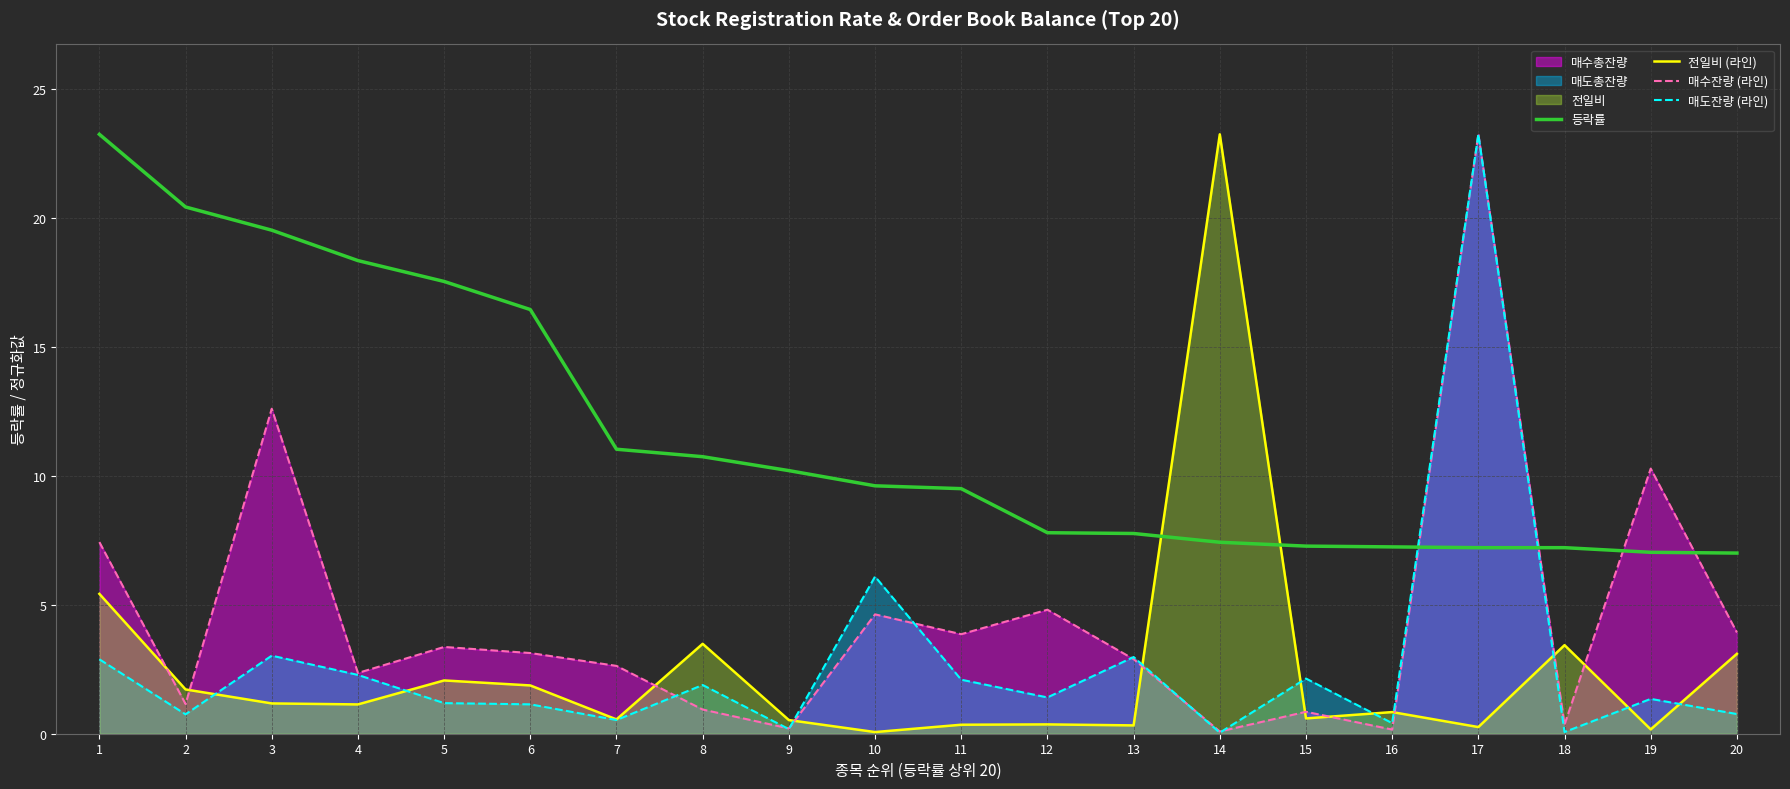

At which label does 등락률 reach its peak?

1